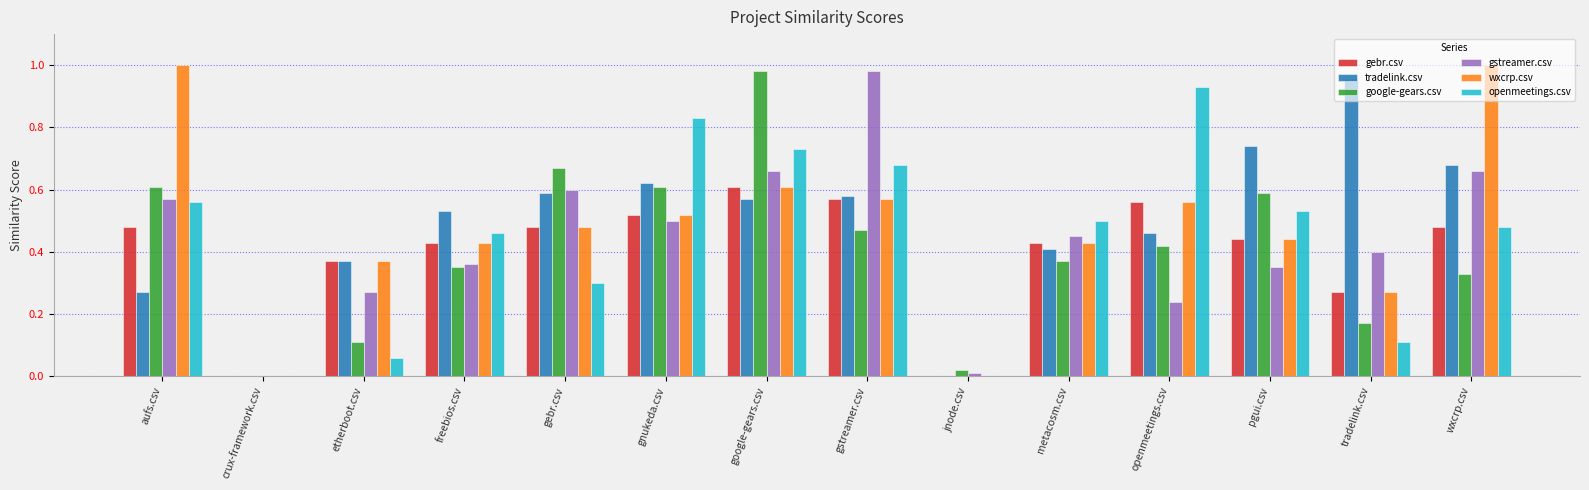

What are all the series names shown in the legend?

gebr.csv, tradelink.csv, google-gears.csv, gstreamer.csv, wxcrp.csv, openmeetings.csv